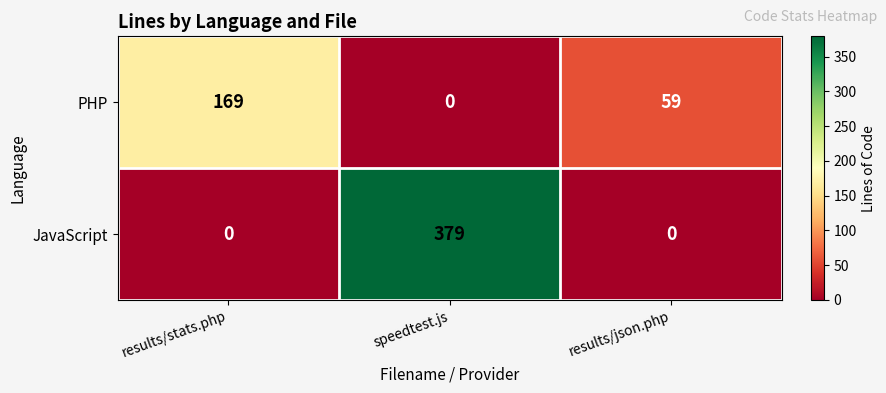

At results/stats.php, list the series in order from smallest to largest.

JavaScript, PHP